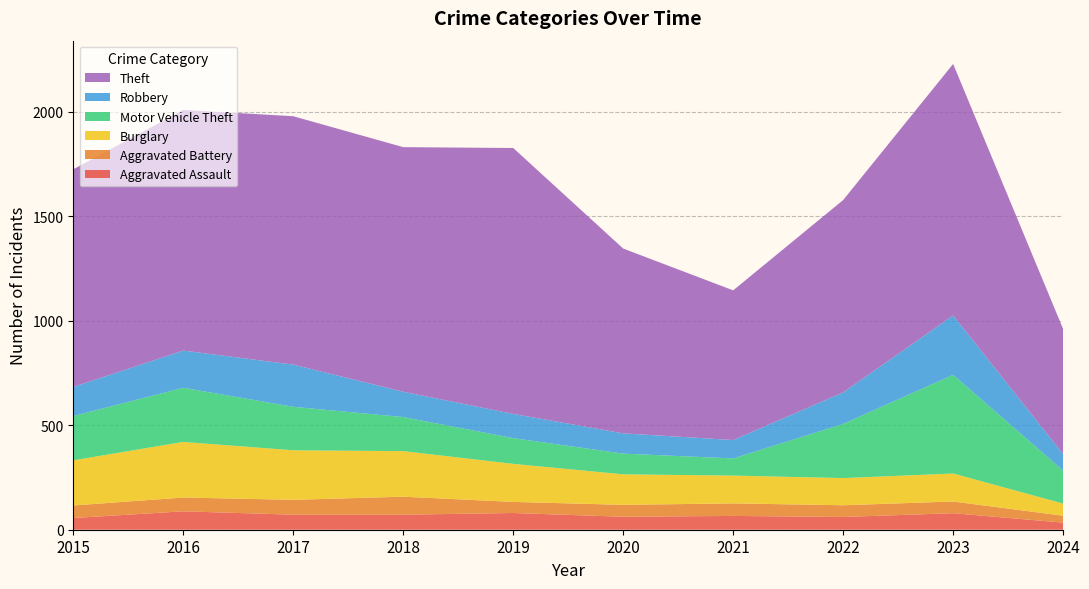

Reading left to right, extract all data points from this chart.

Aggravated Assault: 2015=56	2016=88	2017=72	2018=72	2019=80	2020=62	2021=66	2022=61	2023=79	2024=34
Aggravated Battery: 2015=60	2016=66	2017=71	2018=86	2019=53	2020=57	2021=60	2022=56	2023=56	2024=33
Burglary: 2015=216	2016=266	2017=237	2018=218	2019=182	2020=146	2021=133	2022=130	2023=134	2024=58
Motor Vehicle Theft: 2015=212	2016=259	2017=208	2018=163	2019=123	2020=99	2021=82	2022=259	2023=472	2024=158
Robbery: 2015=139	2016=178	2017=202	2018=121	2019=116	2020=97	2021=88	2022=151	2023=284	2024=79
Theft: 2015=1041	2016=1151	2017=1188	2018=1170	2019=1272	2020=884	2021=716	2022=920	2023=1203	2024=598